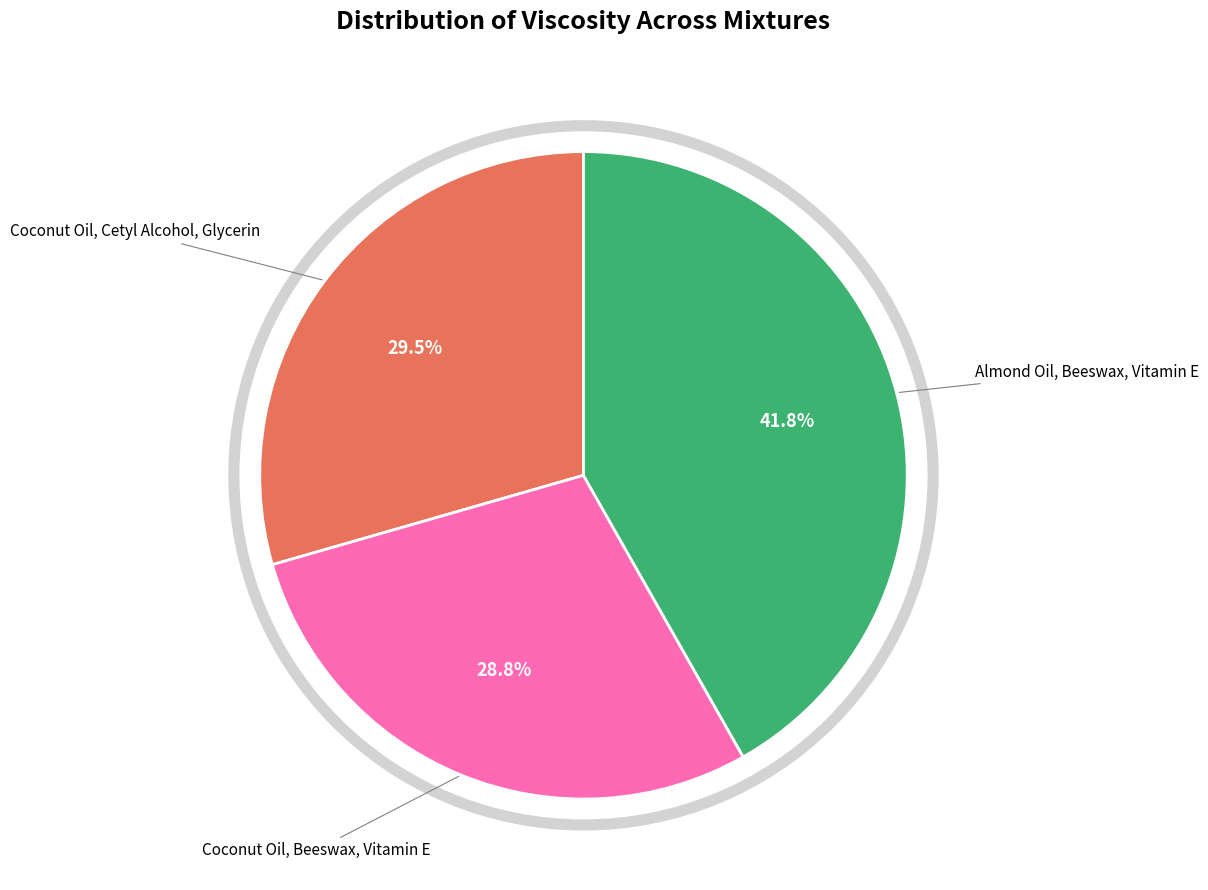

Is it true that Coconut Oil, Beeswax, Vitamin E is 35% of the pie?

False